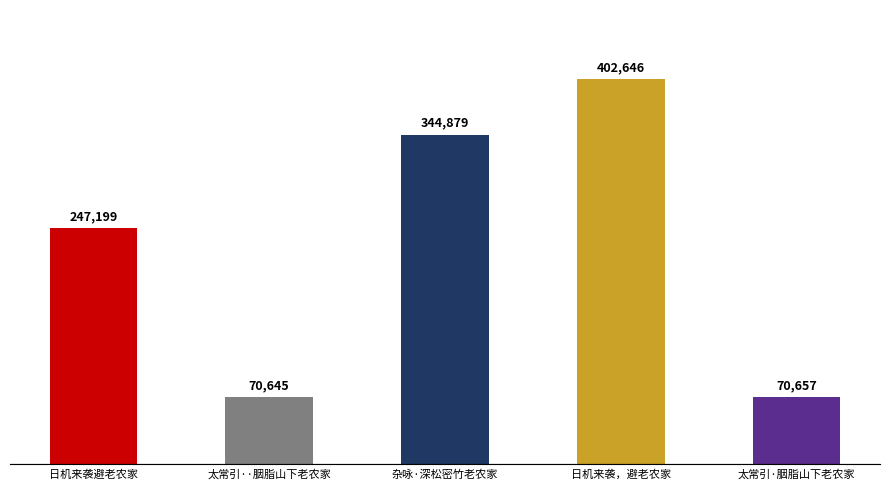

Does the chart contain stacked bars?

No